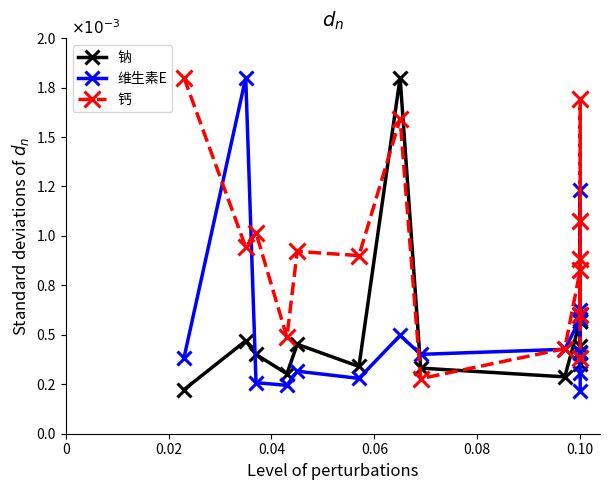

What is the label of the 6th point from the right?

0.10